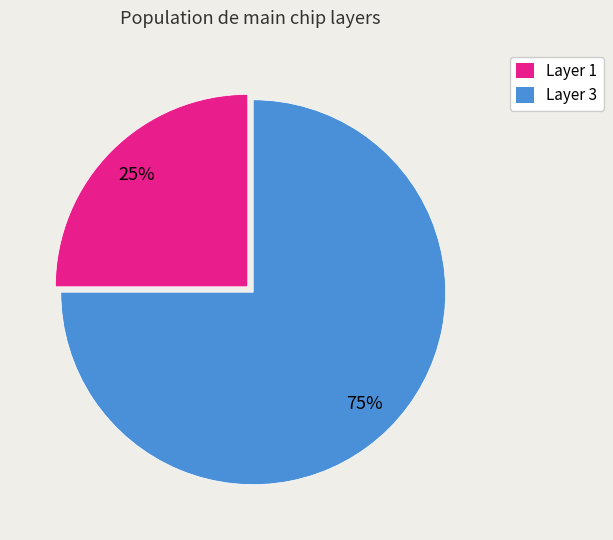

To the nearest percent, what percentage of the pie is Layer 1?

25%